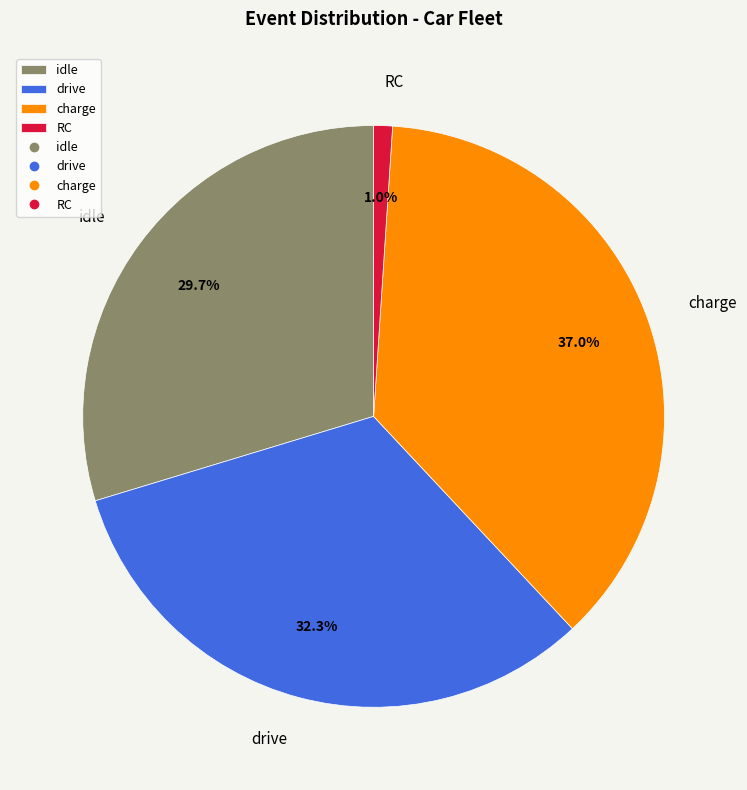

To the nearest percent, what is the difference between the largest and smallest slice percentages?

36%